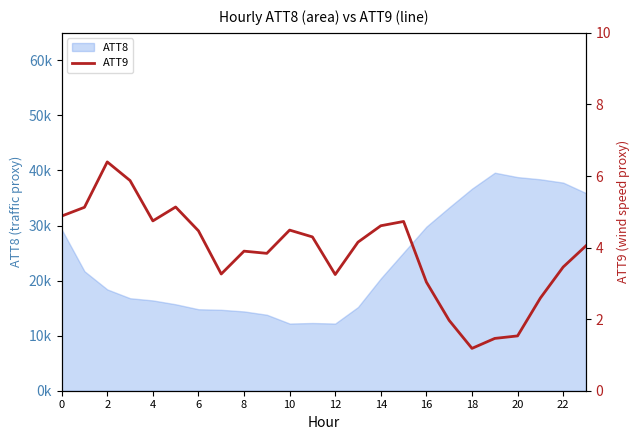

The chart shows a value of 0.7 at 21. True or false?

False